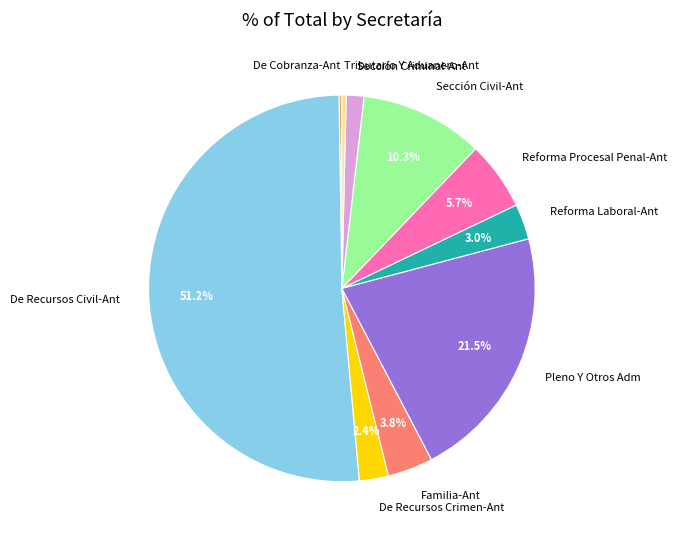

What percentage do Familia-Ant and Pleno Y Otros Adm together represent?

25.3%